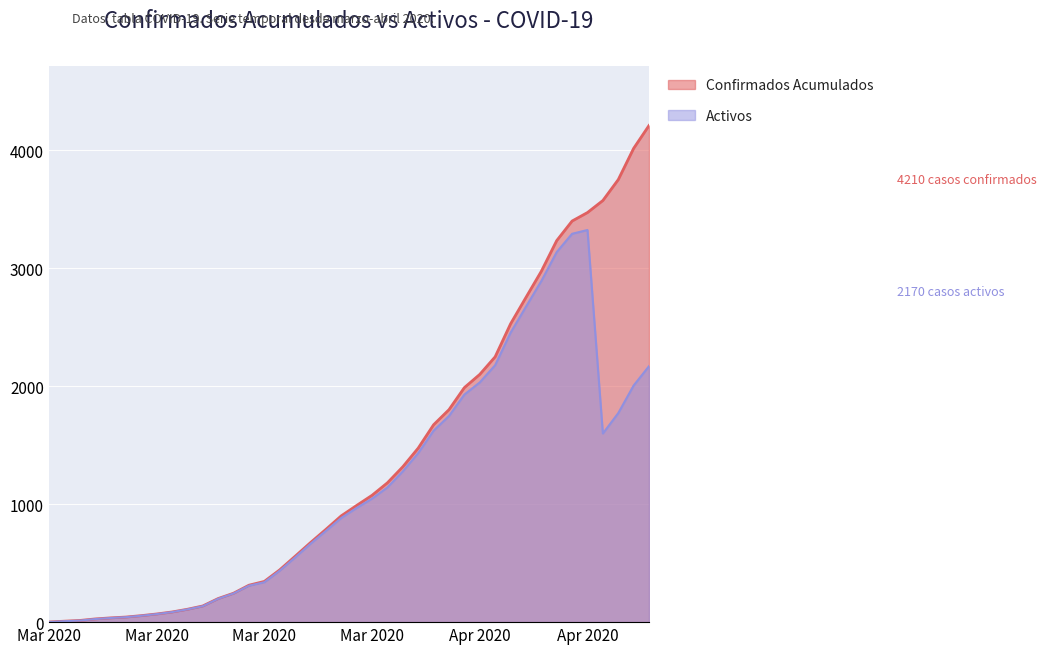

How many data points in Confirmados Acumulados are less than 989?

20